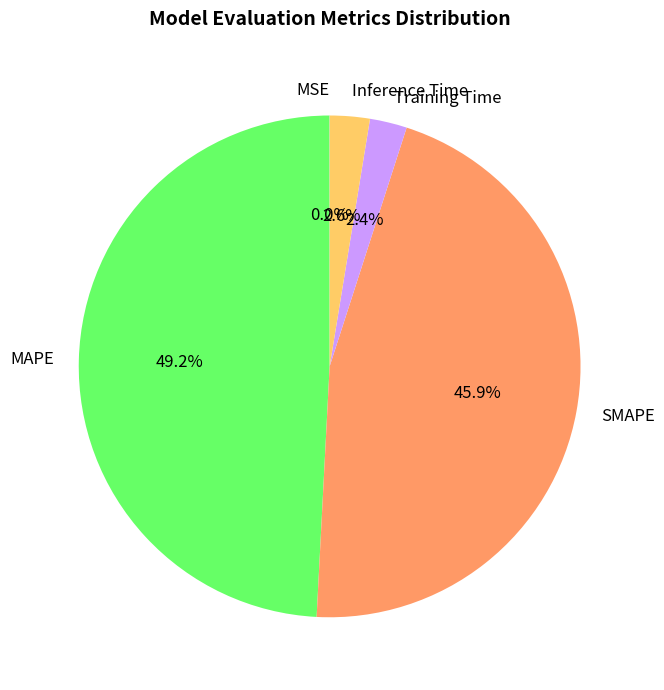

What percentage is NOT represented by Inference Time?

97.4%